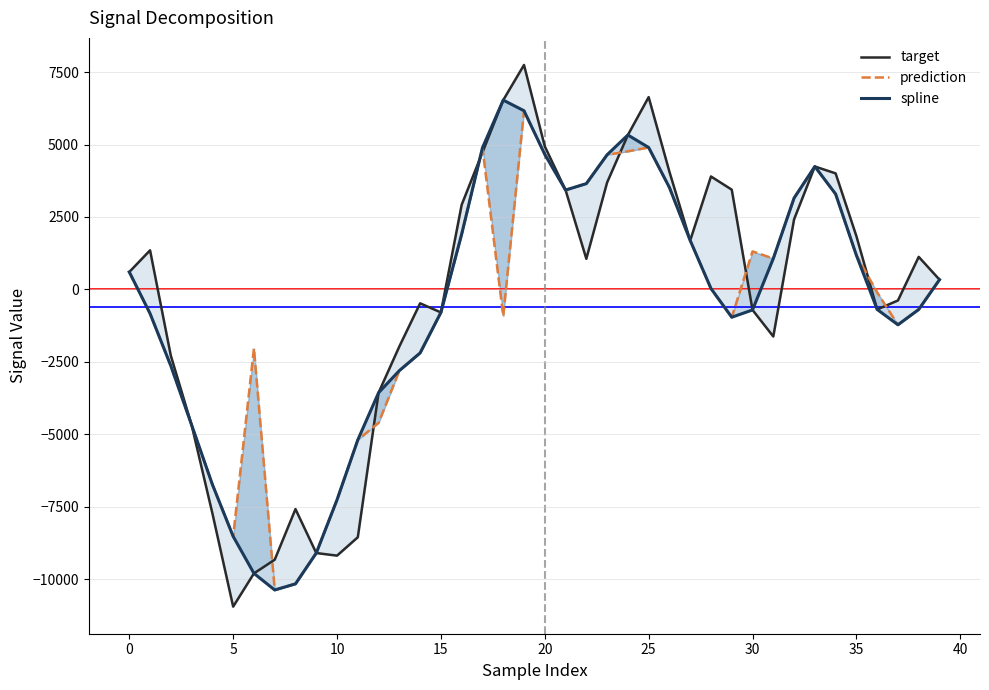

True or false: target has a value of -2706.1 at 31.

False